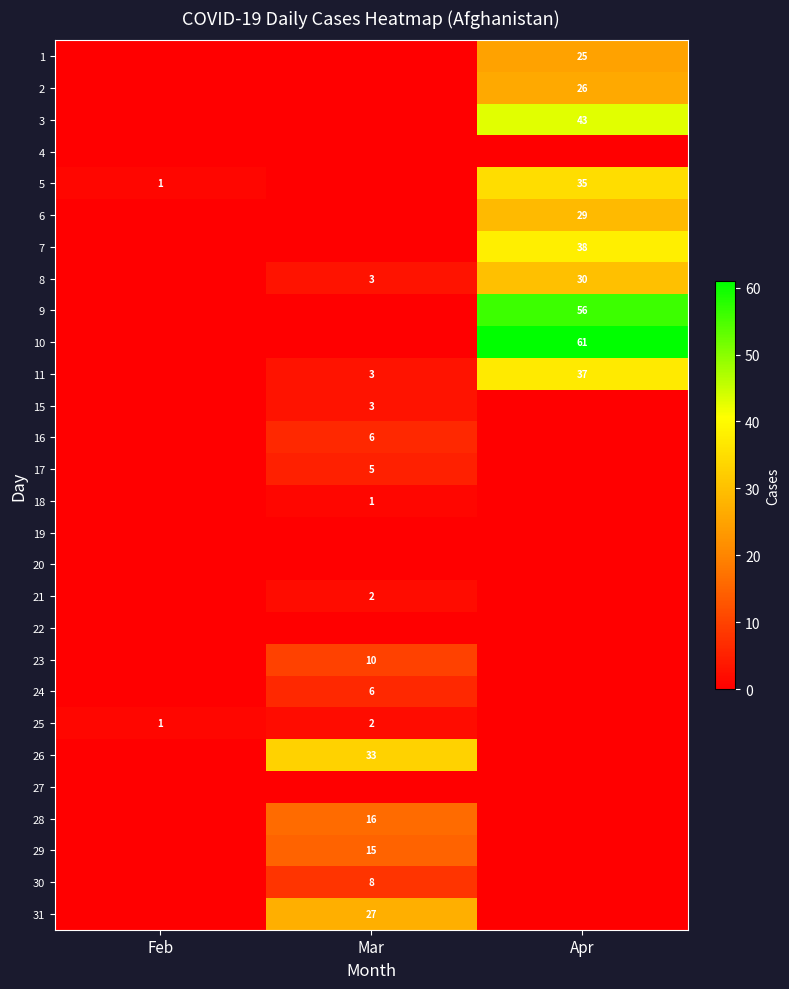

True or false: 2 has a value of 26 at Apr.

True